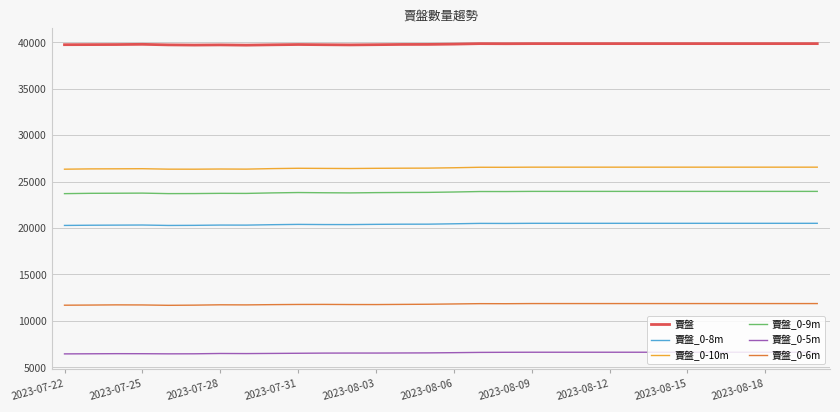

True or false: 賣盤_0-10m and 賣盤 intersect in this chart.

False